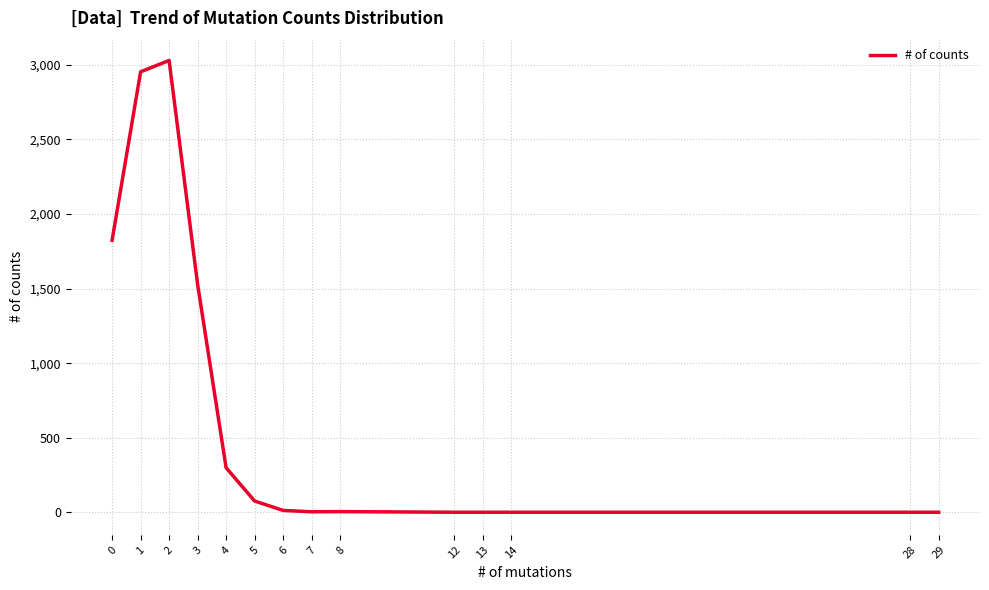

The chart shows a value of 5 at 8. True or false?

True